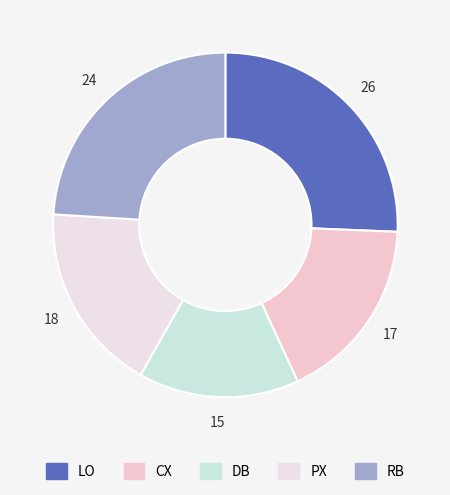

Count the number of slices in the pie.

5